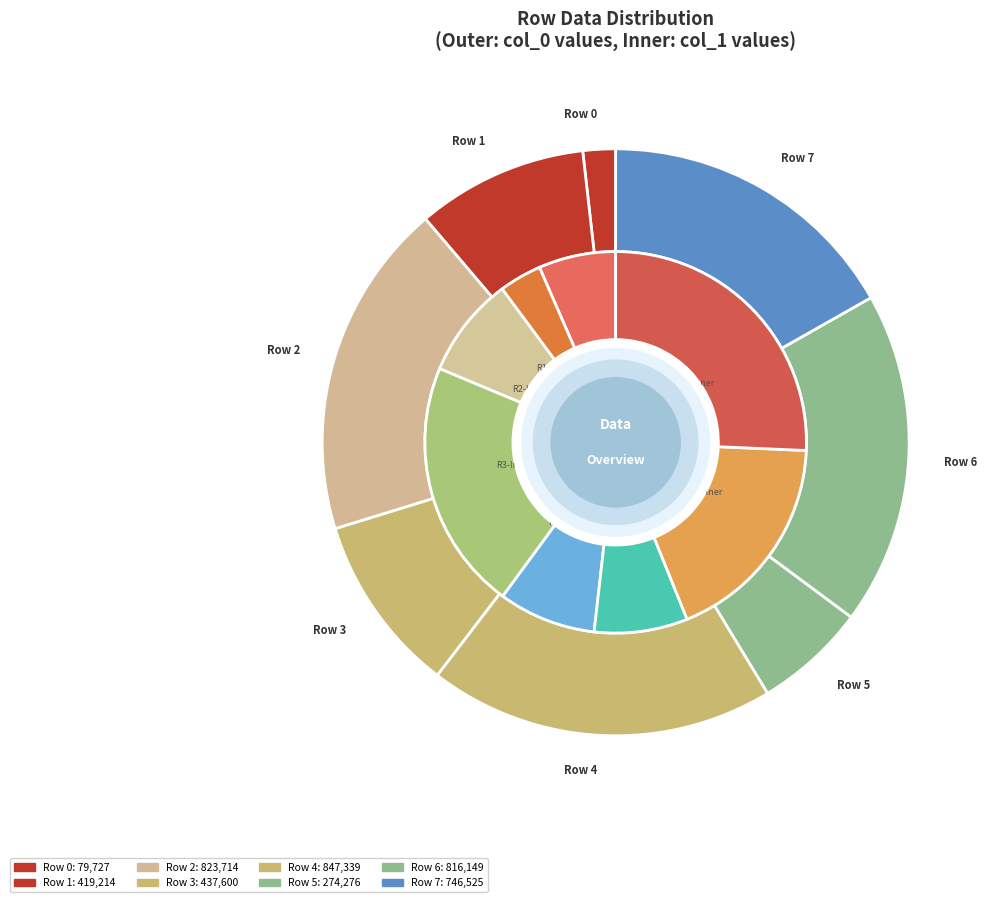

To the nearest percent, what portion does Row 7 represent?

17%